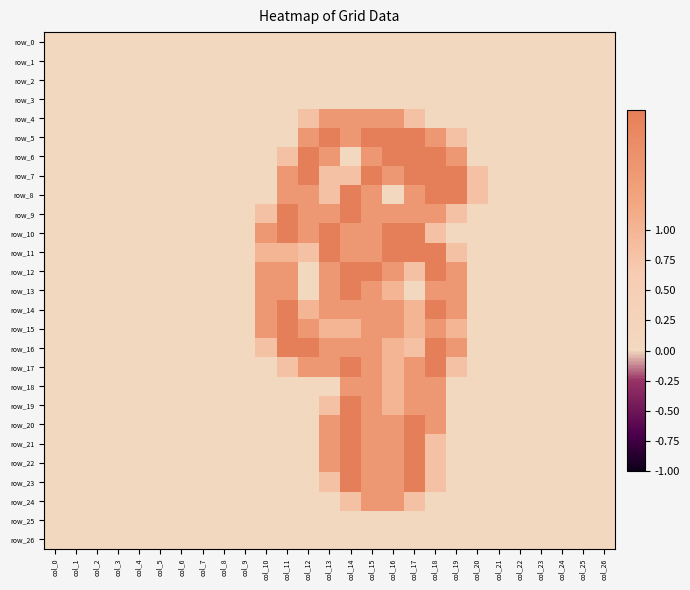

At which category does the chart reach its minimum across all series?

col_0